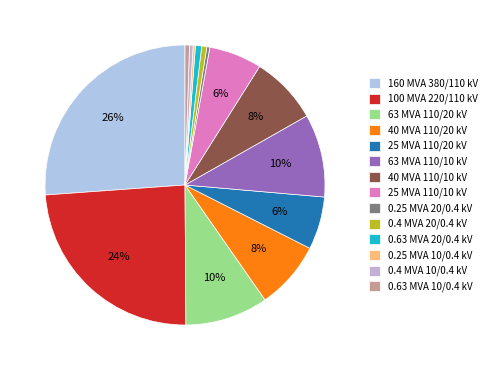

Is it true that 160 MVA 380/110 kV is 26% of the pie?

True